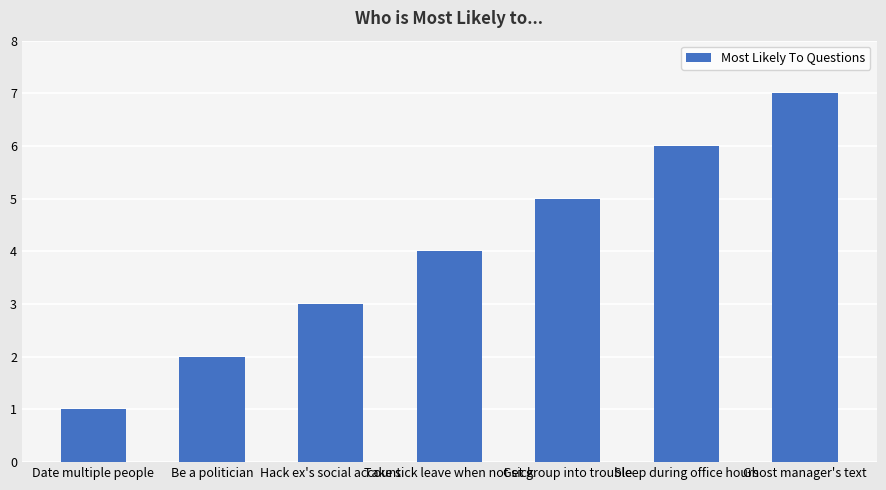

At which label is the value closest to 4?

Take sick leave when not sick